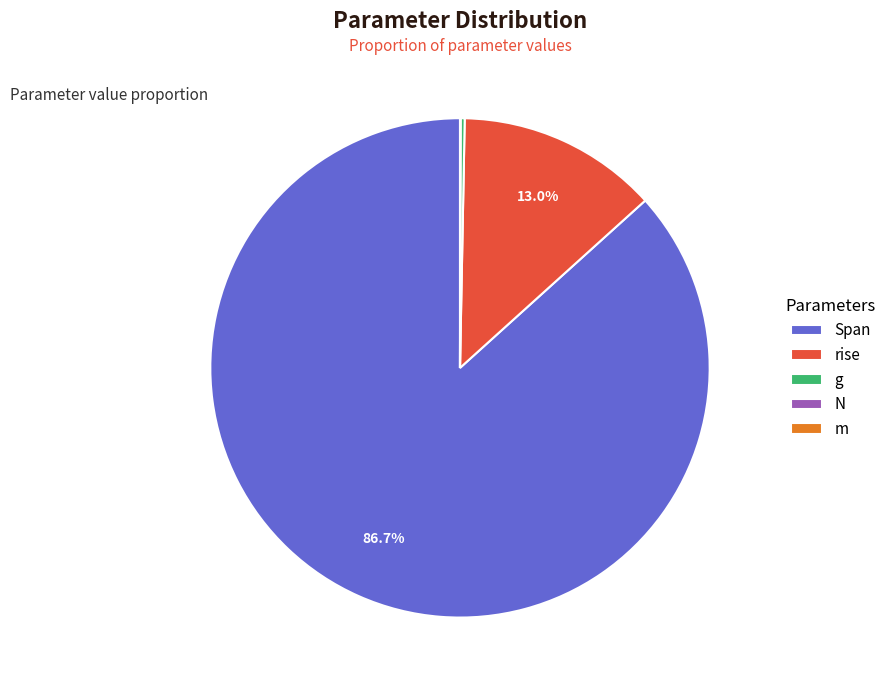

Between rise and Span, which is larger?

Span